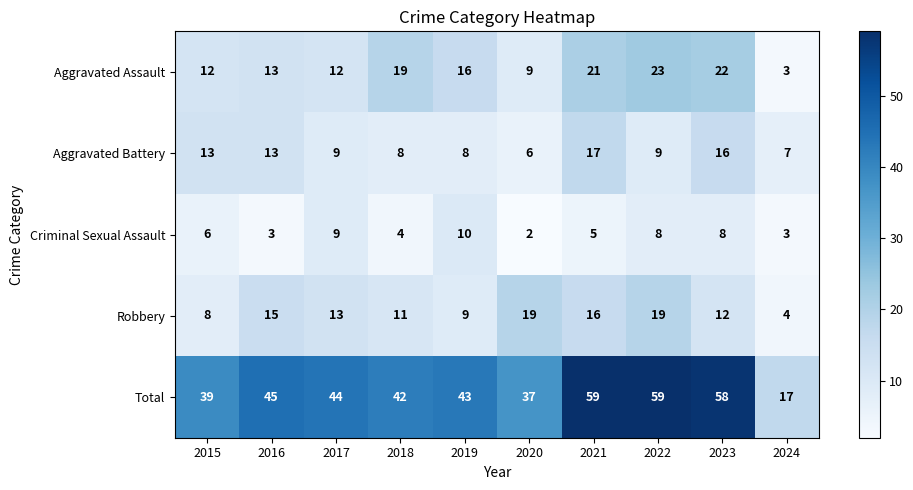

What is the difference between the highest and lowest values at 2021?

54